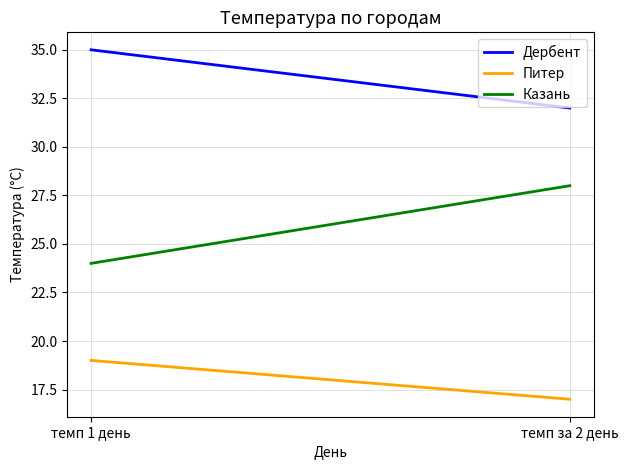

Rank the series by their maximum value, from lowest to highest.

Питер, Казань, Дербент